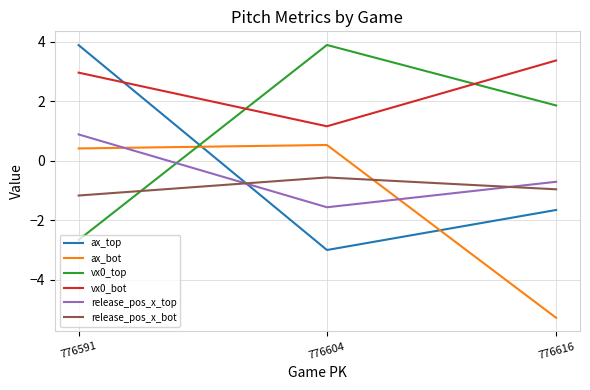

What is the maximum value shown in the chart?

3.9